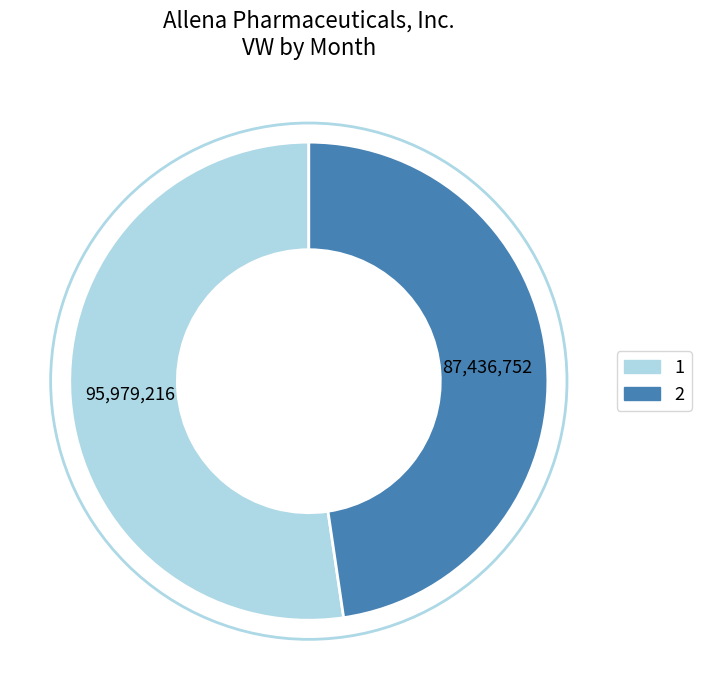

Rank the categories by value from highest to lowest.

1, 2